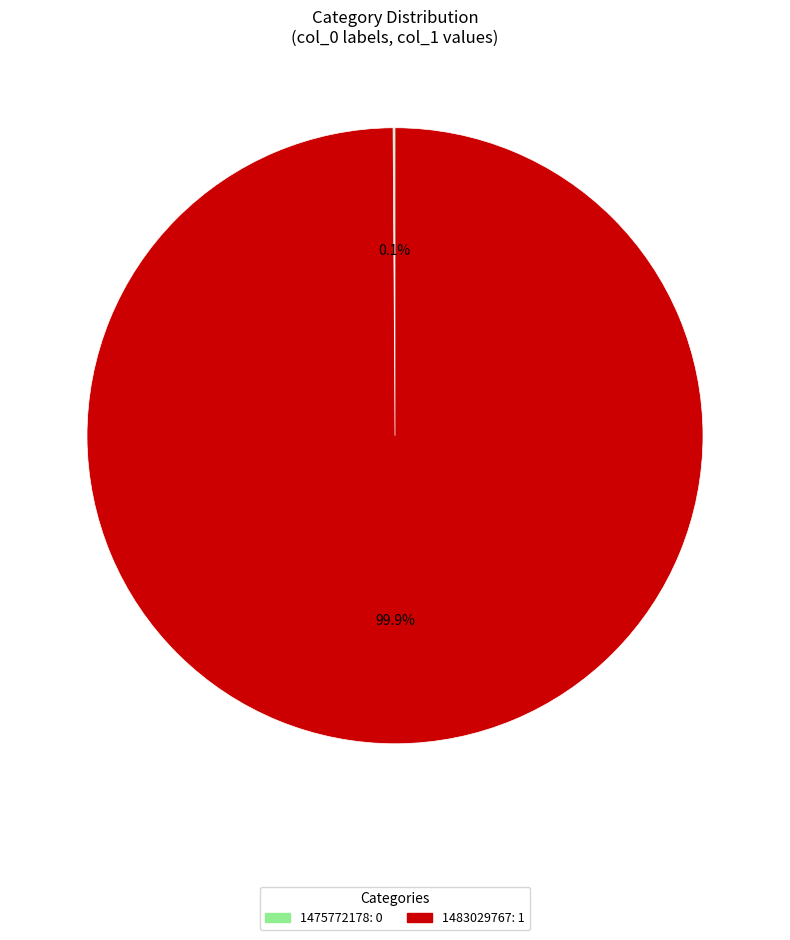

Which category has the biggest portion of the pie?

1483029767